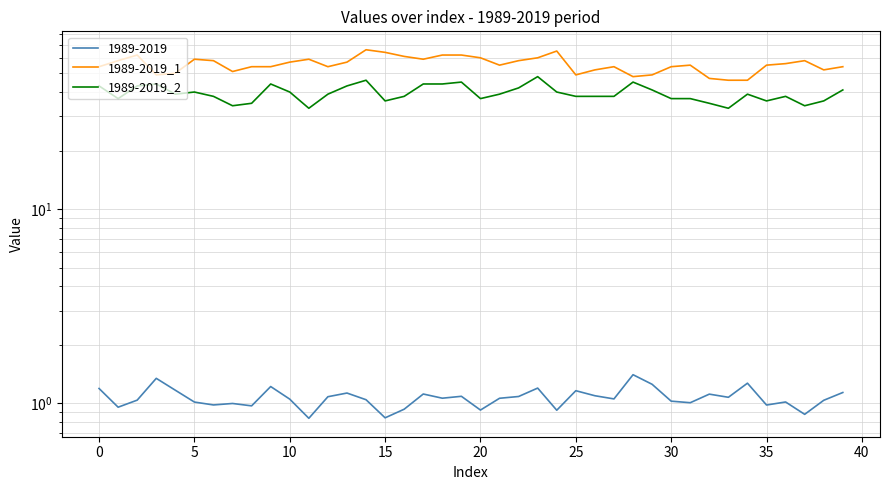

True or false: 1989-2019_1 and 1989-2019_2 intersect in this chart.

False